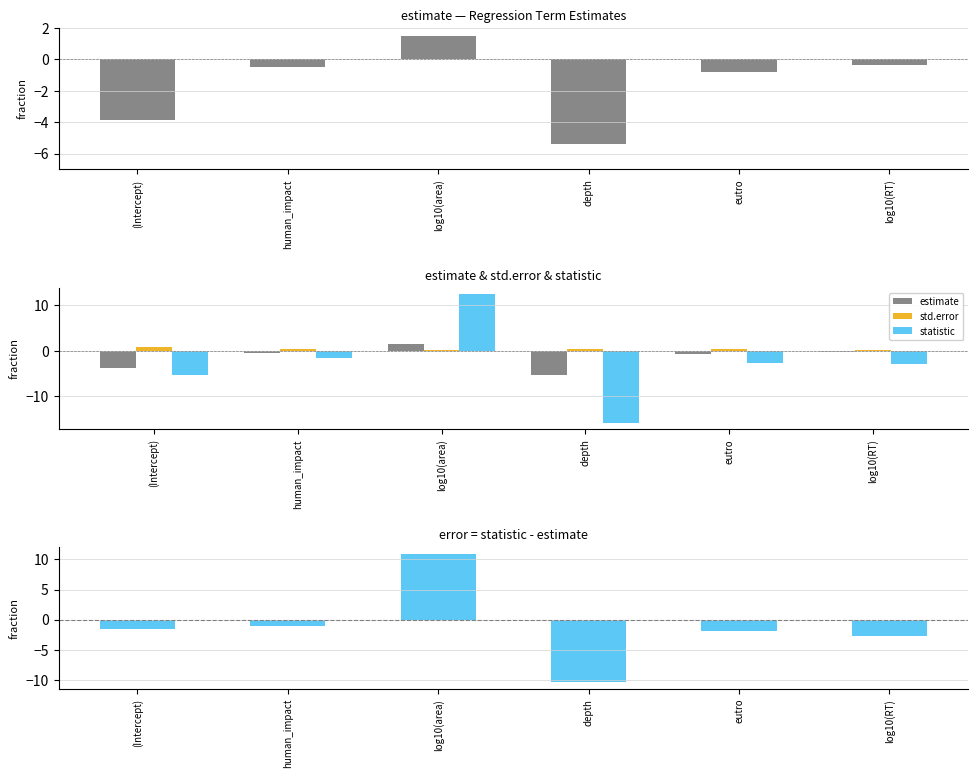

The value of statistic - estimate at log10(area) is 6.7. True or false?

False